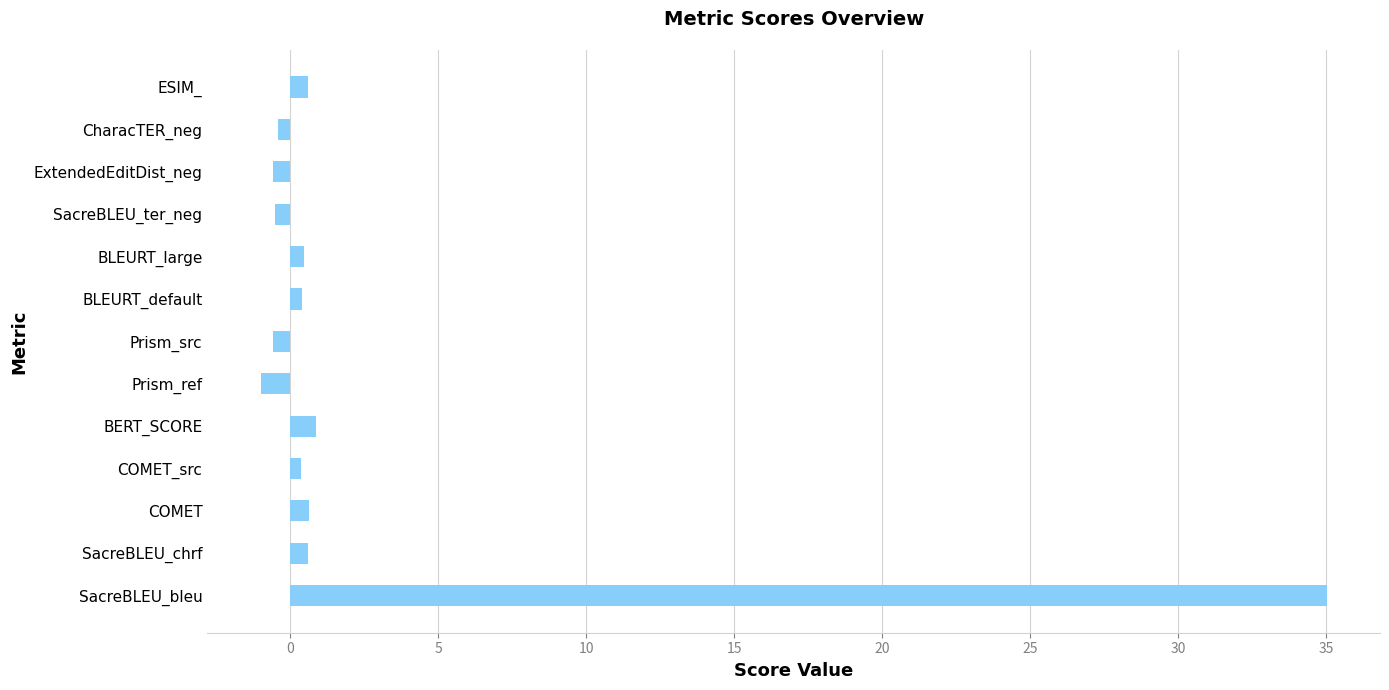

What is the average value?

2.8